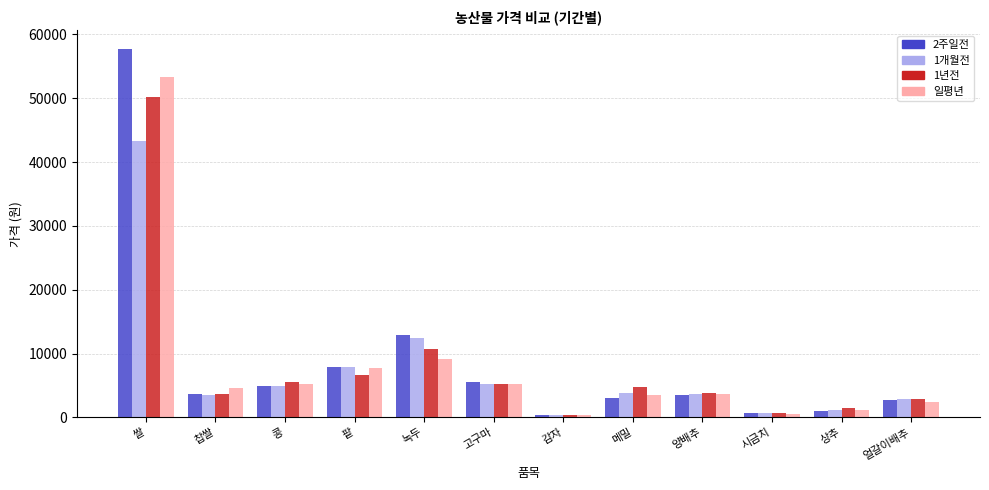

What are all the series names shown in the legend?

2주일전, 1개월전, 1년전, 일평년